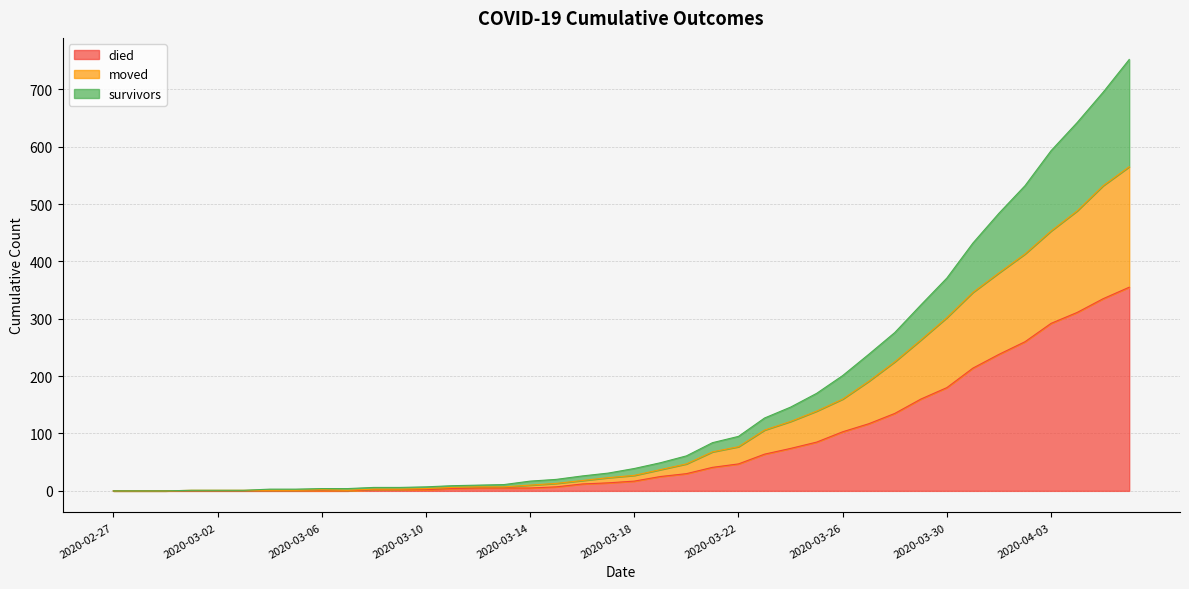

What position from the right is 2020-03-25?

13